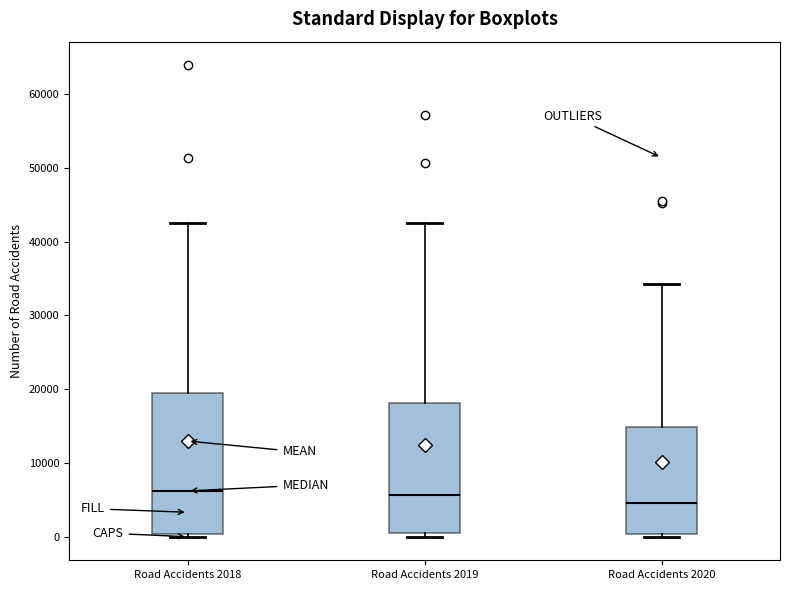

Which box has the lowest median line?

Road Accidents 2020